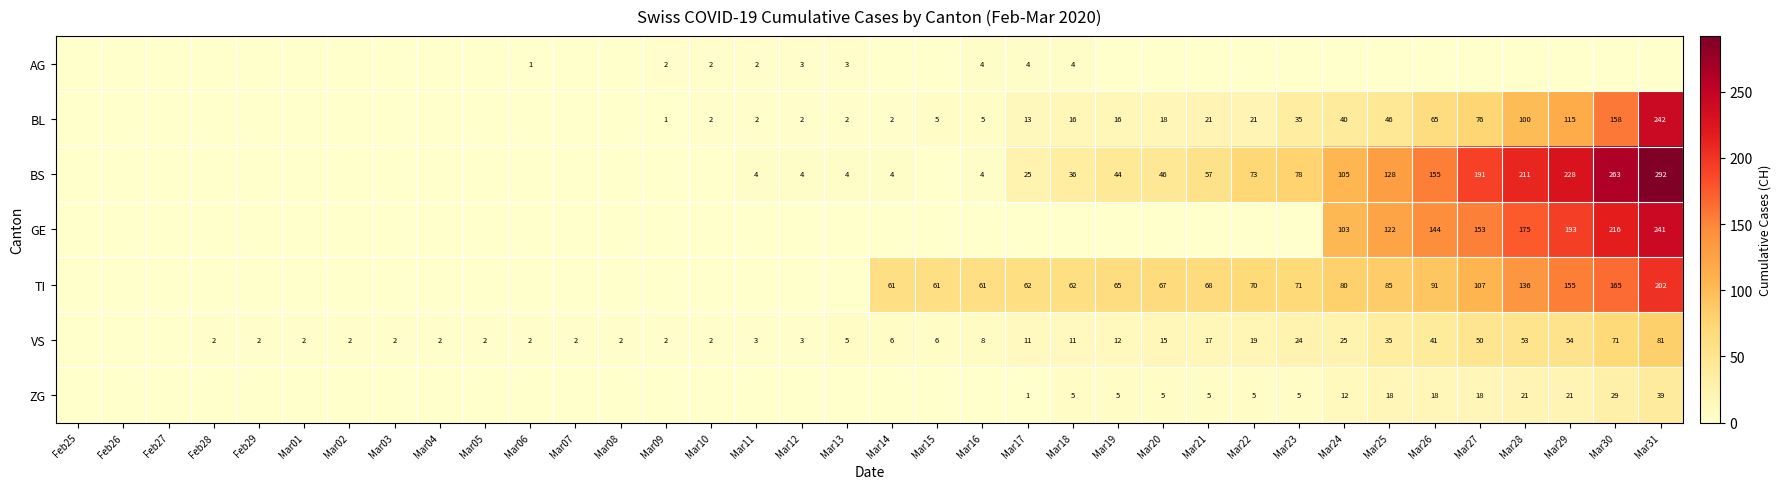

The value of BS at Mar27 is 191. True or false?

True